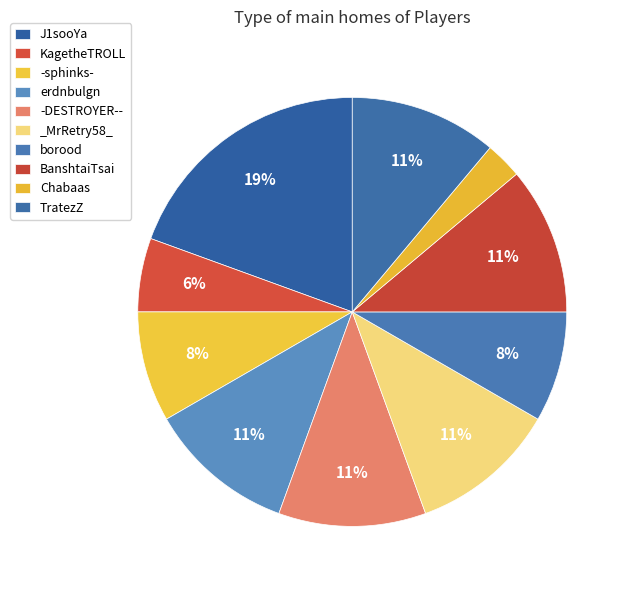

To the nearest percent, what is the difference between the largest and smallest slice percentages?

17%